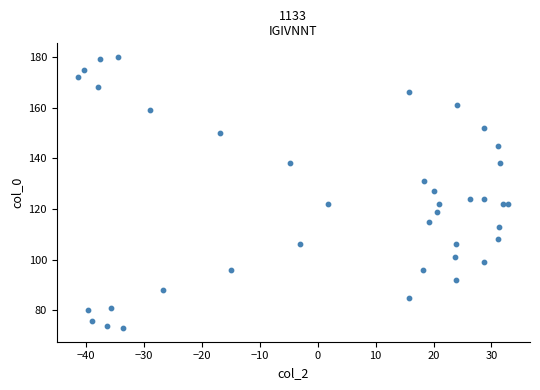

How many data points are displayed?

39